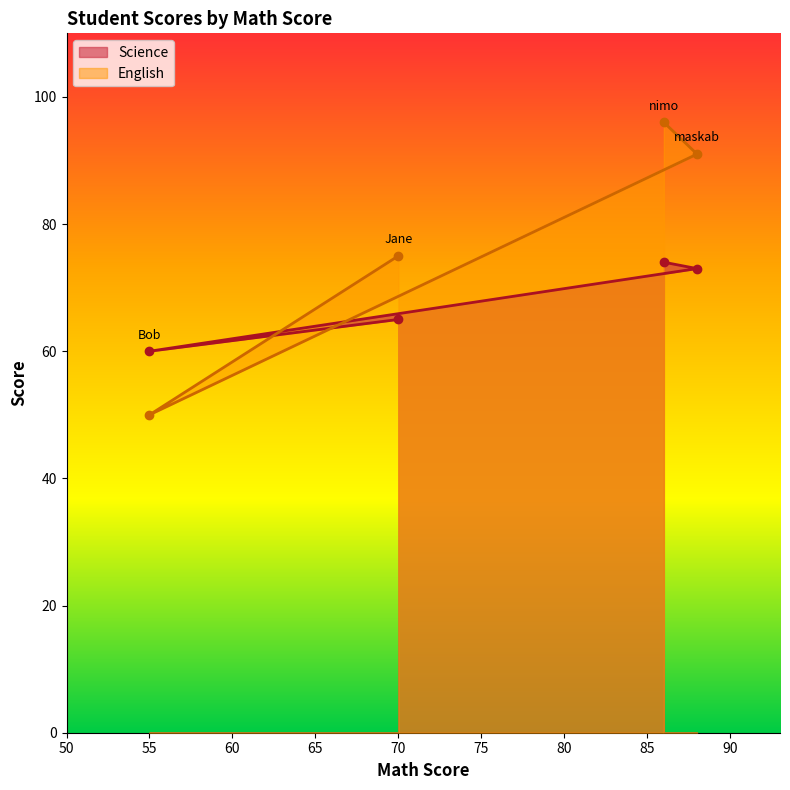

The value of English at 86 is 96. True or false?

True